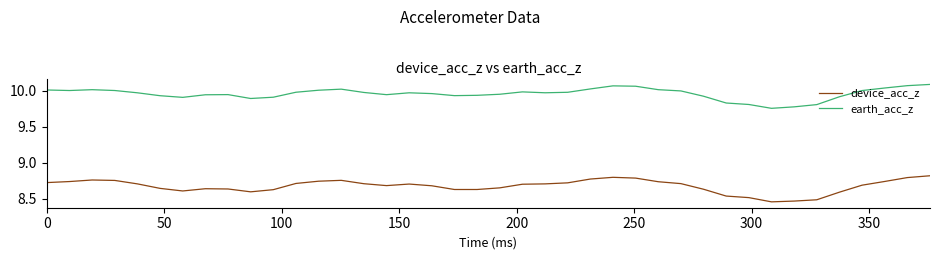

What is the difference between the maximum and minimum values in the earth_acc_z series?

0.3